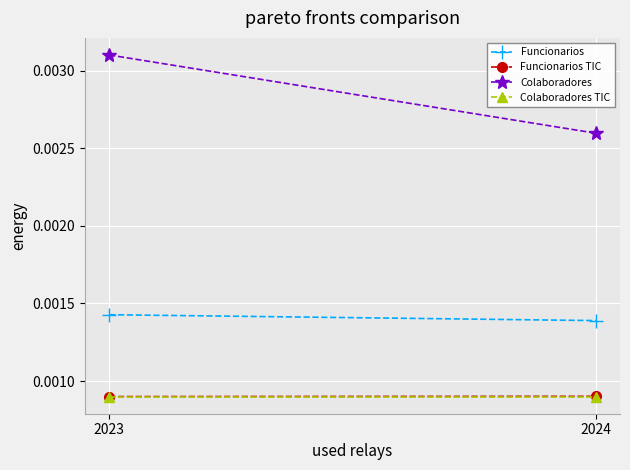

At 2024, list the series in order from largest to smallest.

Colaboradores, Funcionarios, Funcionarios TIC, Colaboradores TIC